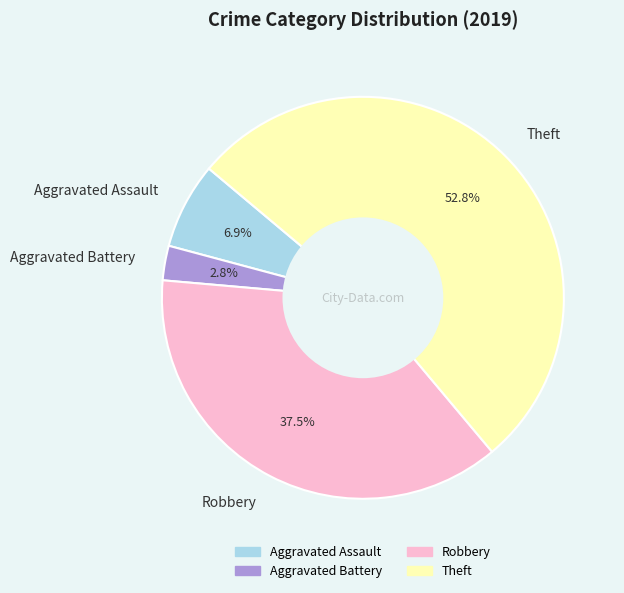

To the nearest percent, what portion does Aggravated Assault represent?

7%